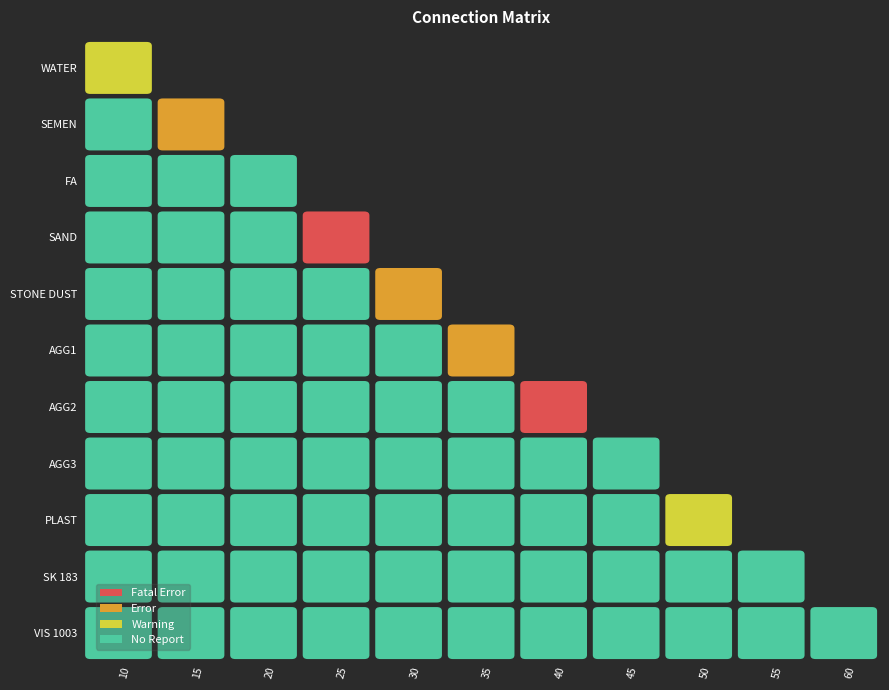

Reading left to right, what are all the values shown in this chart?

WATER: 0=190.0	1=0.0	2=0.0	3=0.0	4=0.0	5=0.0	6=0.0	7=0.0	8=0.0	9=0.0	10=0.0
SEMEN: 0=0.0	1=319.0	2=0.0	3=0.0	4=0.0	5=0.0	6=0.0	7=0.0	8=0.0	9=0.0	10=0.0
FA: 0=0.0	1=0.0	2=0.0	3=0.0	4=0.0	5=0.0	6=0.0	7=0.0	8=0.0	9=0.0	10=0.0
SAND: 0=0.0	1=0.0	2=0.0	3=566.0	4=0.0	5=0.0	6=0.0	7=0.0	8=0.0	9=0.0	10=0.0
STONE DUST: 0=0.0	1=0.0	2=0.0	3=0.0	4=239.0	5=0.0	6=0.0	7=0.0	8=0.0	9=0.0	10=0.0
AGG1: 0=0.0	1=0.0	2=0.0	3=0.0	4=0.0	5=292.0	6=0.0	7=0.0	8=0.0	9=0.0	10=0.0
AGG2: 0=0.0	1=0.0	2=0.0	3=0.0	4=0.0	5=0.0	6=682.0	7=0.0	8=0.0	9=0.0	10=0.0
AGG3: 0=0.0	1=0.0	2=0.0	3=0.0	4=0.0	5=0.0	6=0.0	7=0.0	8=0.0	9=0.0	10=0.0
PLAST: 0=0.0	1=0.0	2=0.0	3=0.0	4=0.0	5=0.0	6=0.0	7=0.0	8=0.6	9=0.0	10=0.0
SK 183: 0=0.0	1=0.0	2=0.0	3=0.0	4=0.0	5=0.0	6=0.0	7=0.0	8=0.0	9=0.0	10=0.0
VIS 1003: 0=0.0	1=0.0	2=0.0	3=0.0	4=0.0	5=0.0	6=0.0	7=0.0	8=0.0	9=0.0	10=0.0